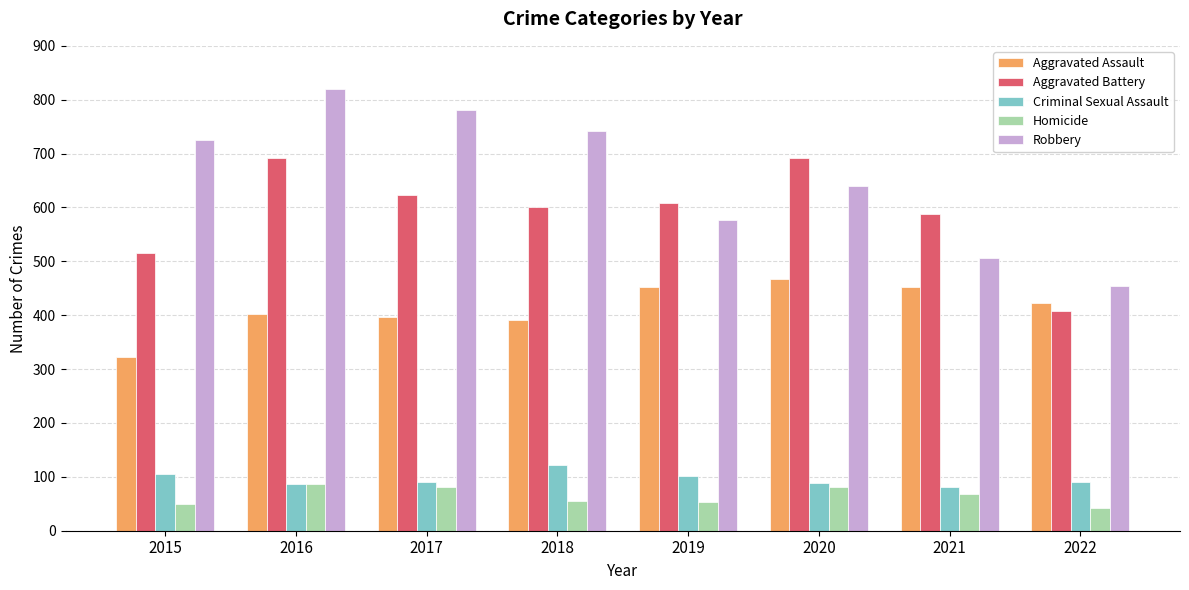

How many data points does each series have?

8